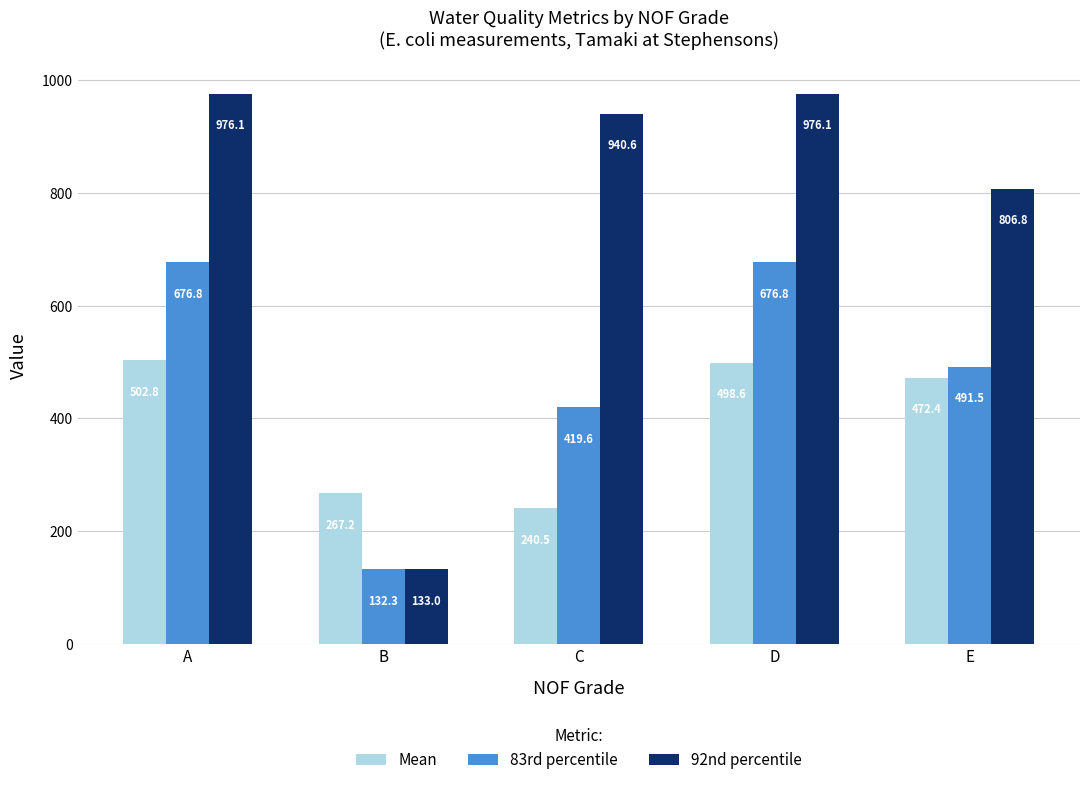

What is the difference between the highest and lowest values at C?

700.1